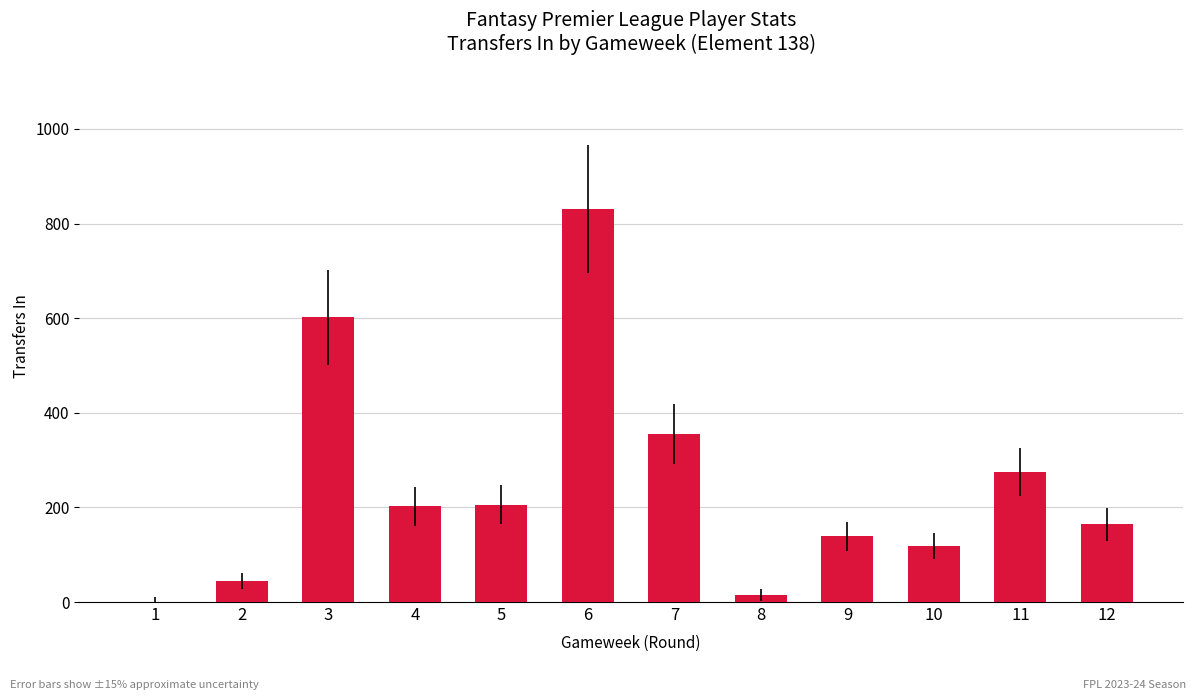

At which label does the data first exceed 202?

3